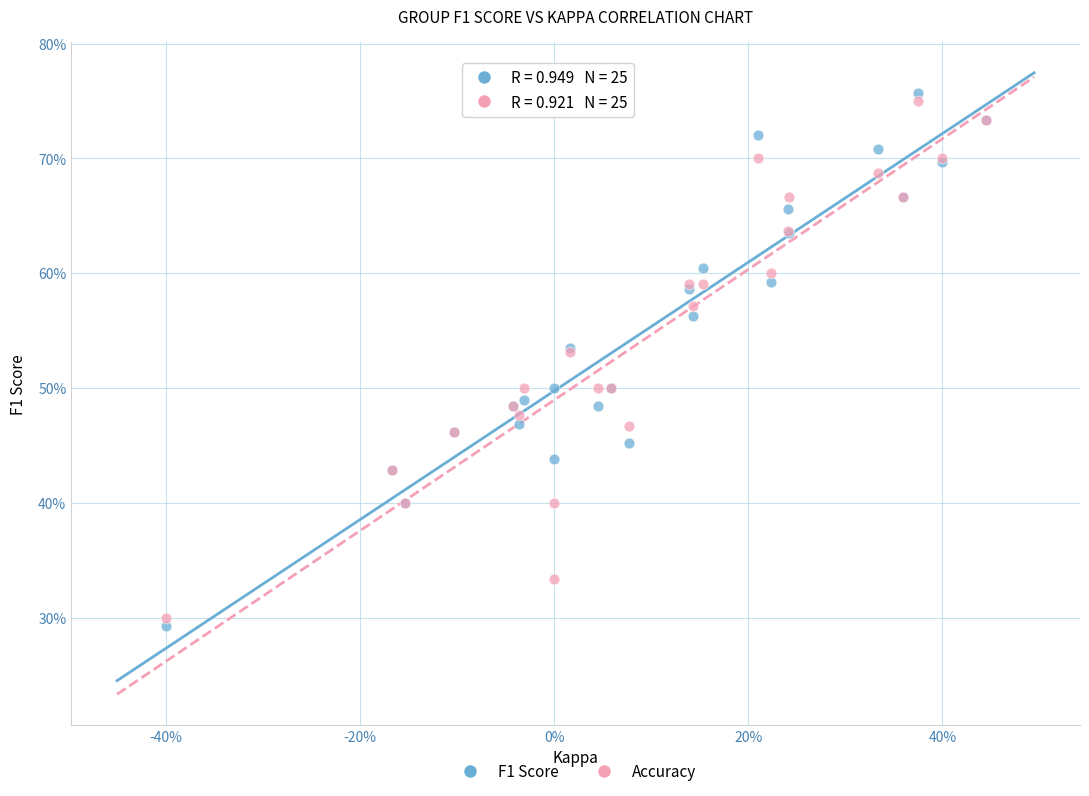

What are all the series names shown in the legend?

F1 Score, Accuracy